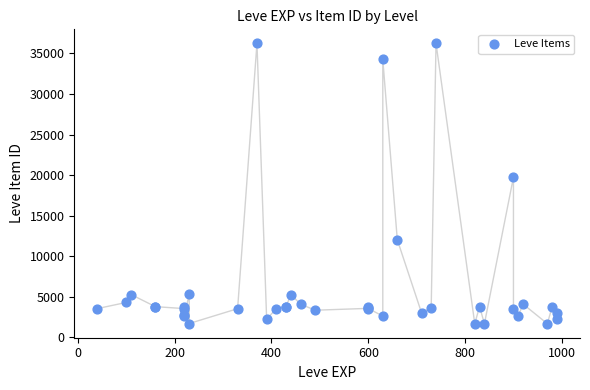

What Y value in the scatter plot is closest to 18967?

19744